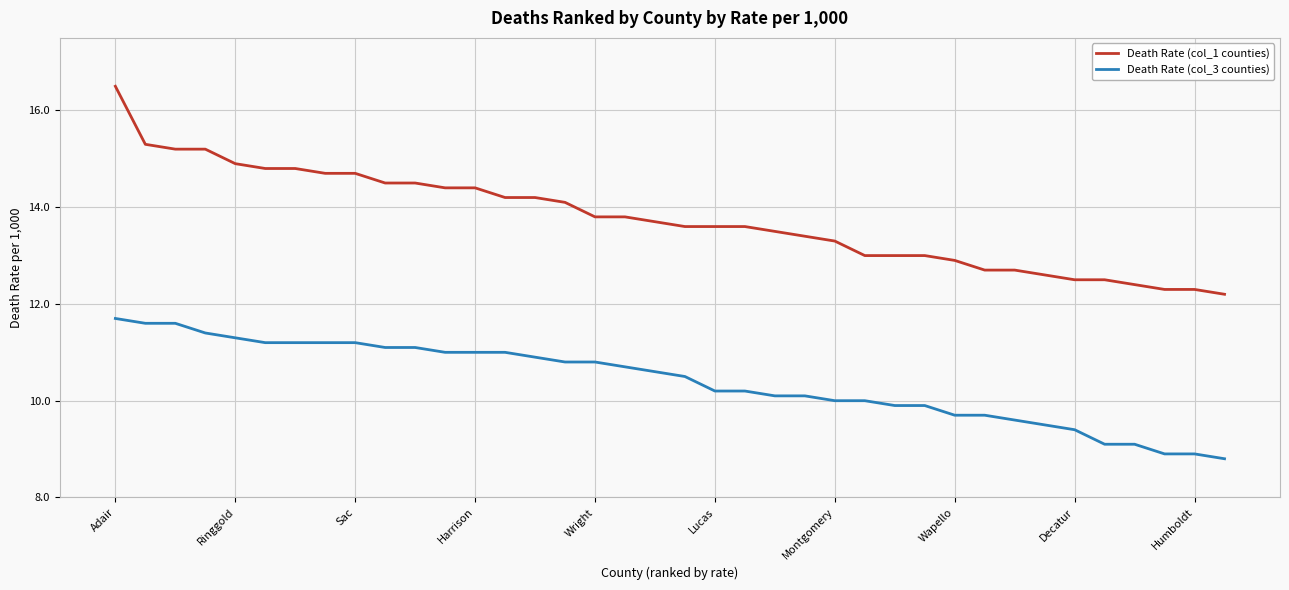

How many series are shown in this chart?

2